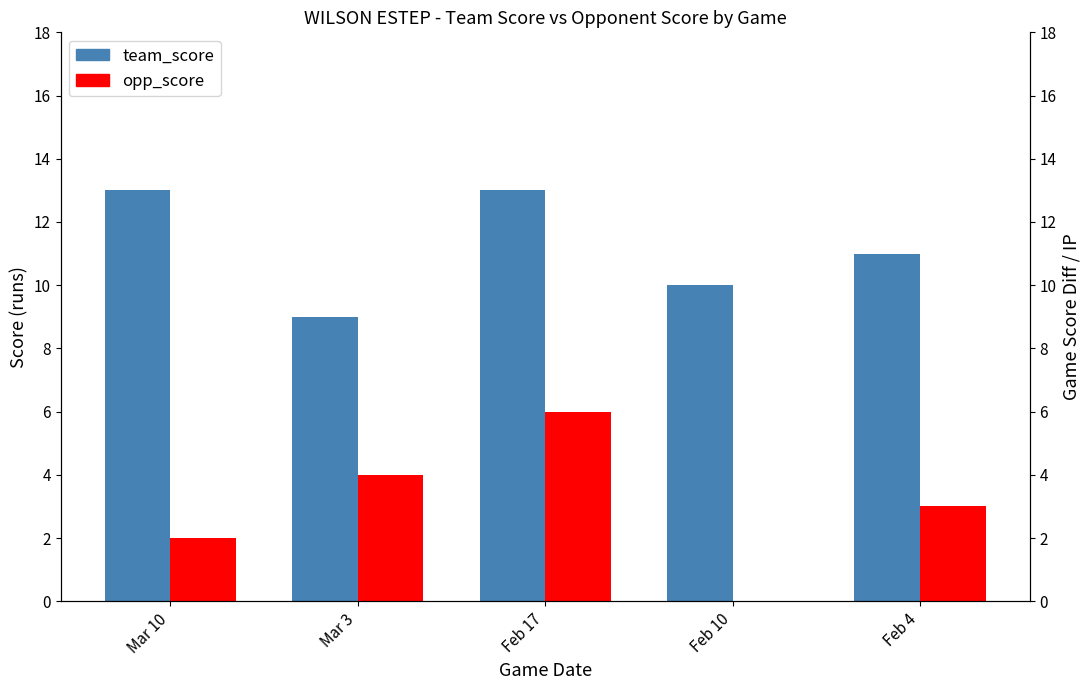

What is the difference between the second highest and second lowest values in the team_score series?

3